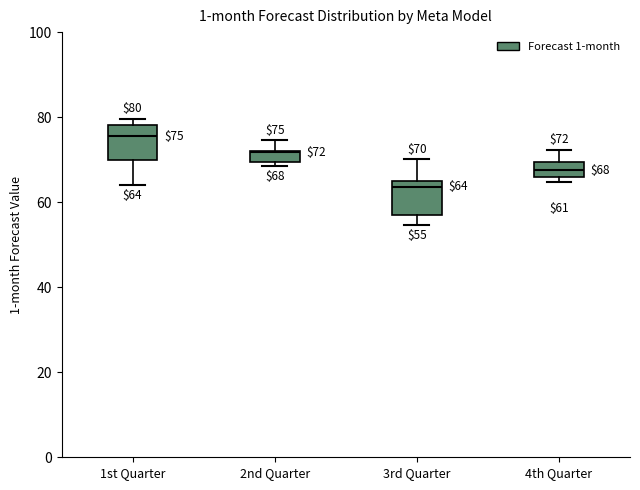

Which box's median line is the lowest?

3rd Quarter